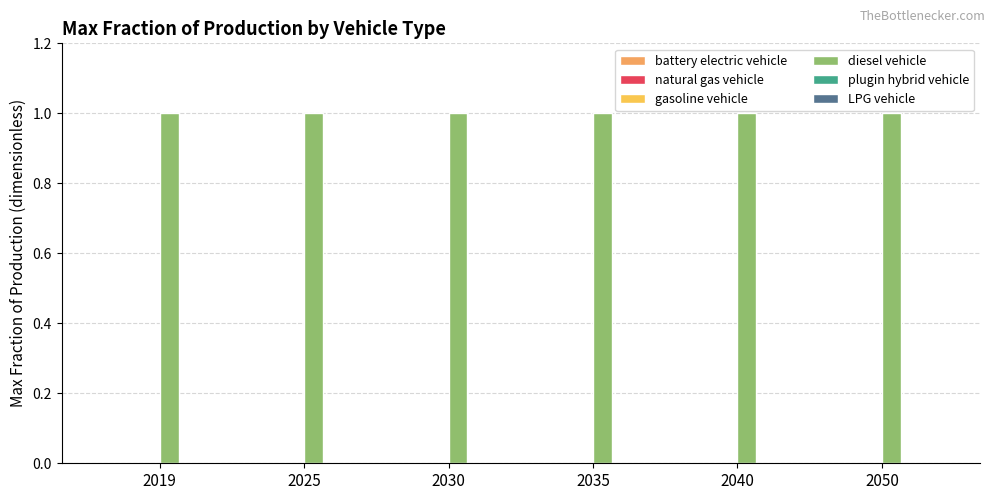

What is the difference between the highest and lowest values at 2030?

1